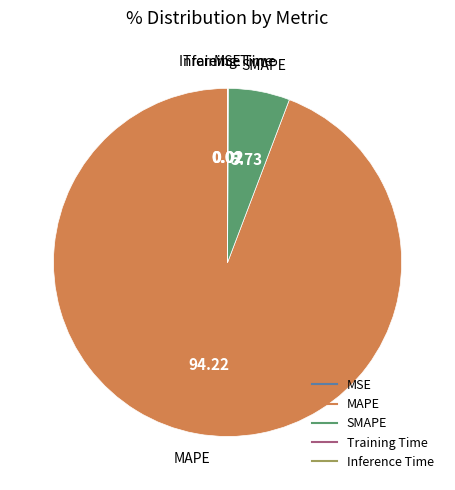

Which slice is the largest?

MAPE